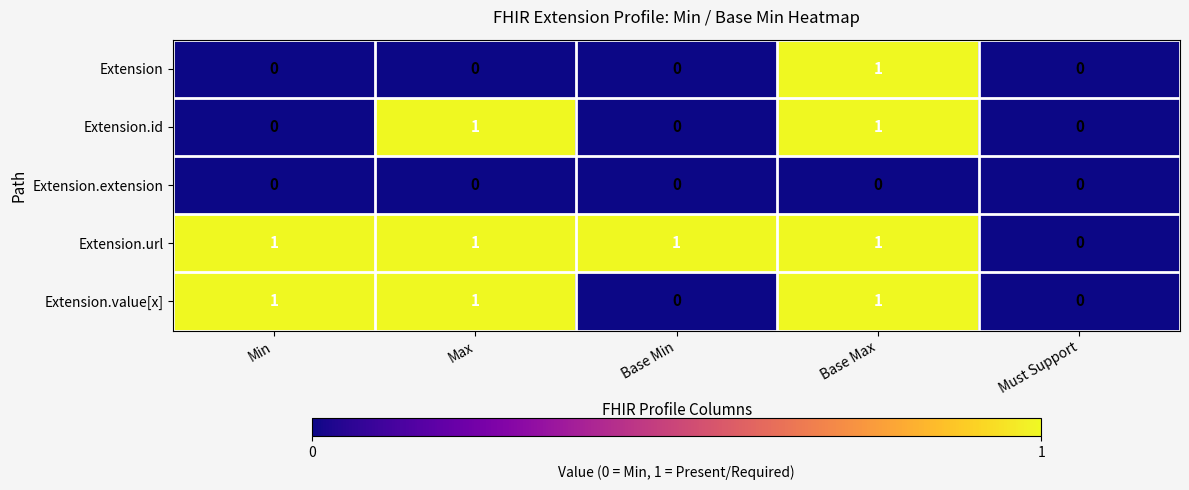

How many categories are shown in the chart?

5